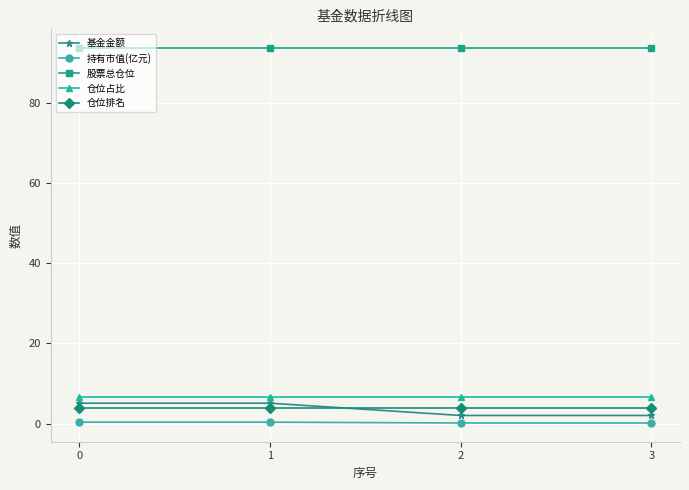

The value of 仓位排名 at 0 is 4.0. True or false?

True